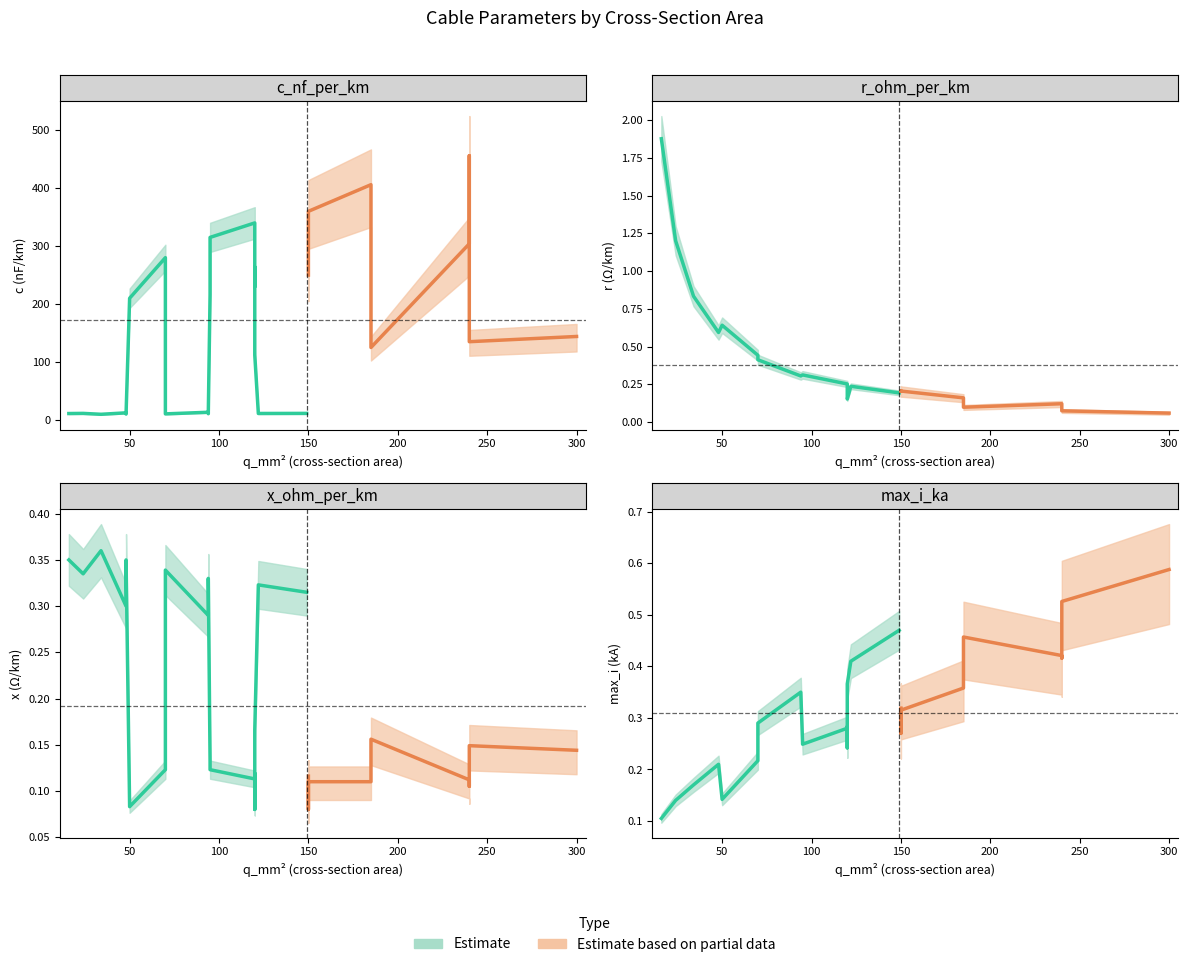

Between 185 and 16, which is larger?

185